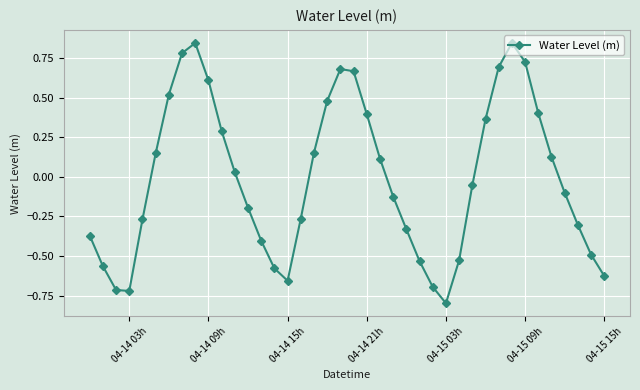

What is the difference between the second highest and second lowest values?

1.6